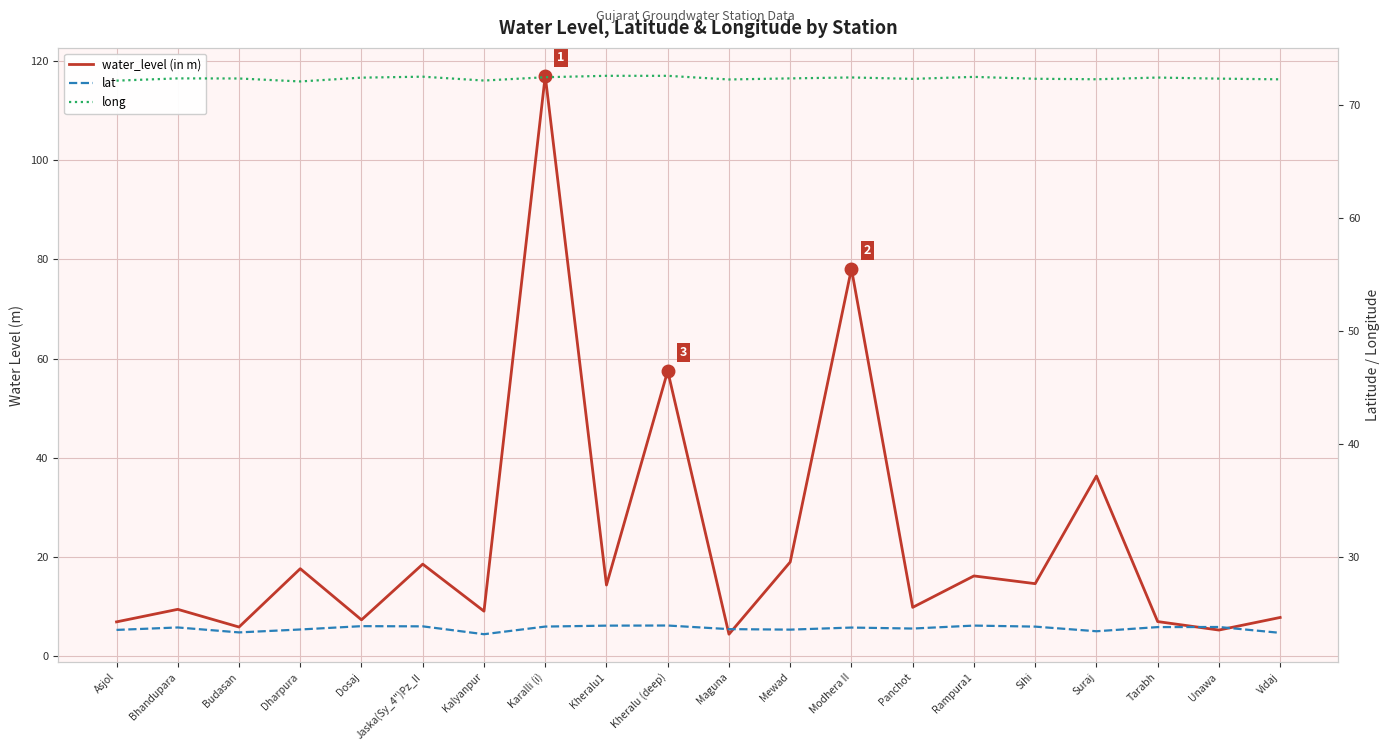

What is the difference between the maximum and second lowest values in the long series?

0.4